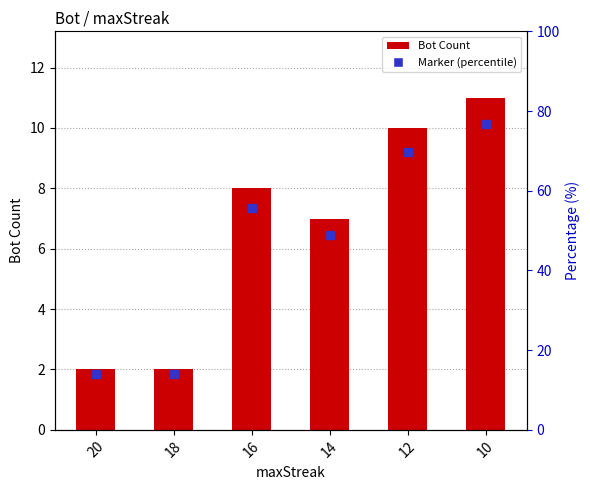

What is the value of the 2nd bar from the left?

2